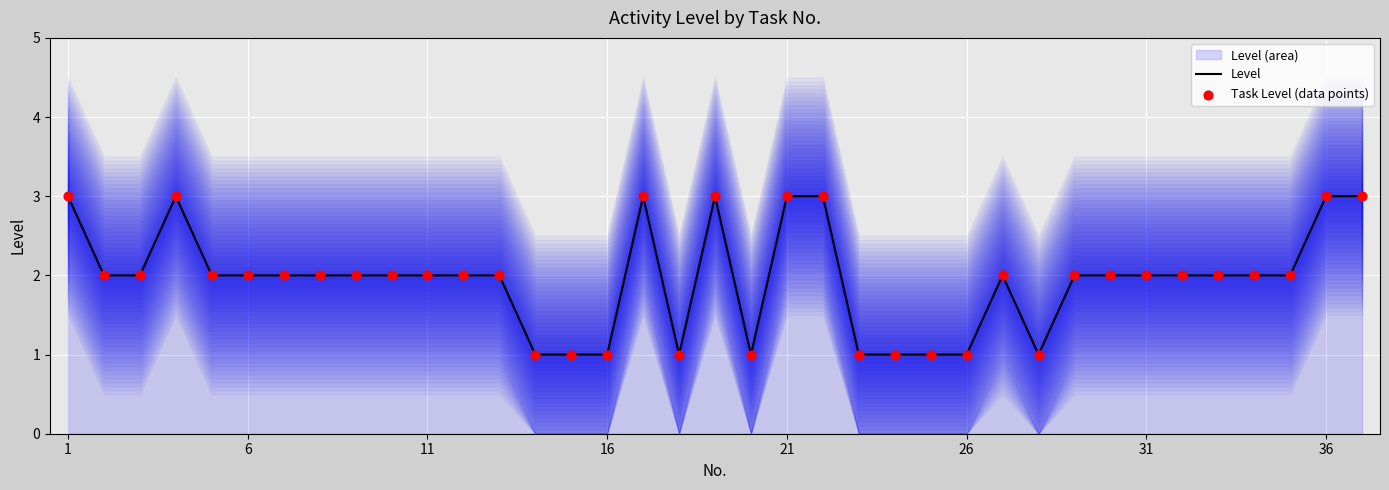

Which series has the widest spread of Y values?

Level